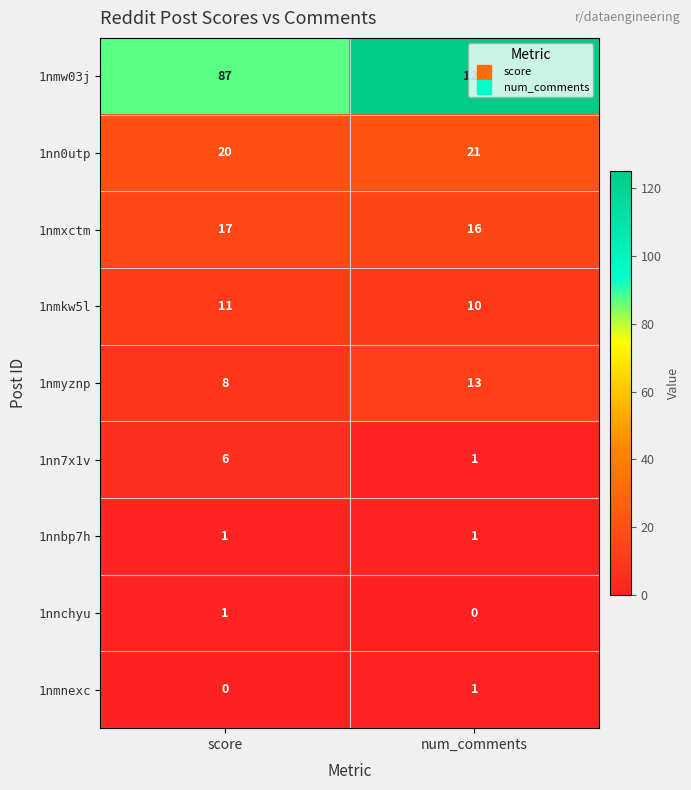

The value of 1nnchyu at num_comments is 0. True or false?

True